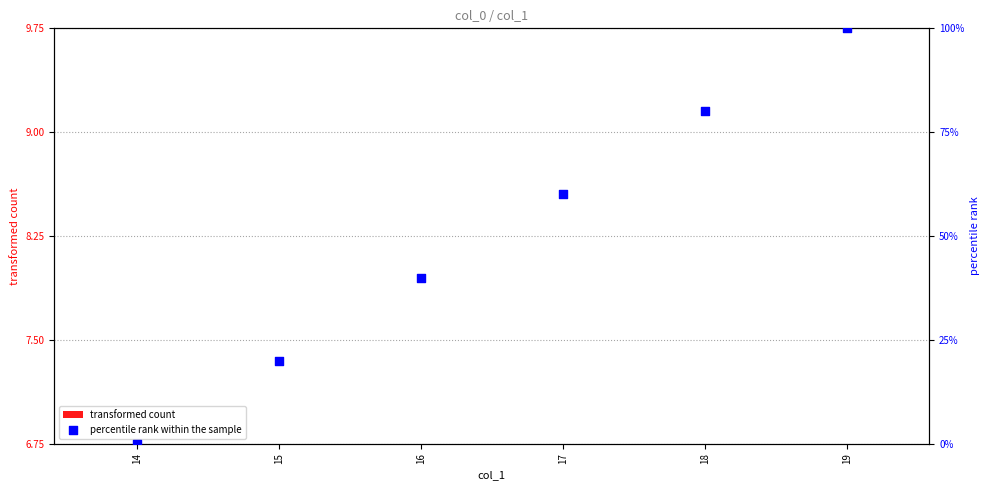

Which series reaches the maximum Y coordinate?

percentile rank within the sample